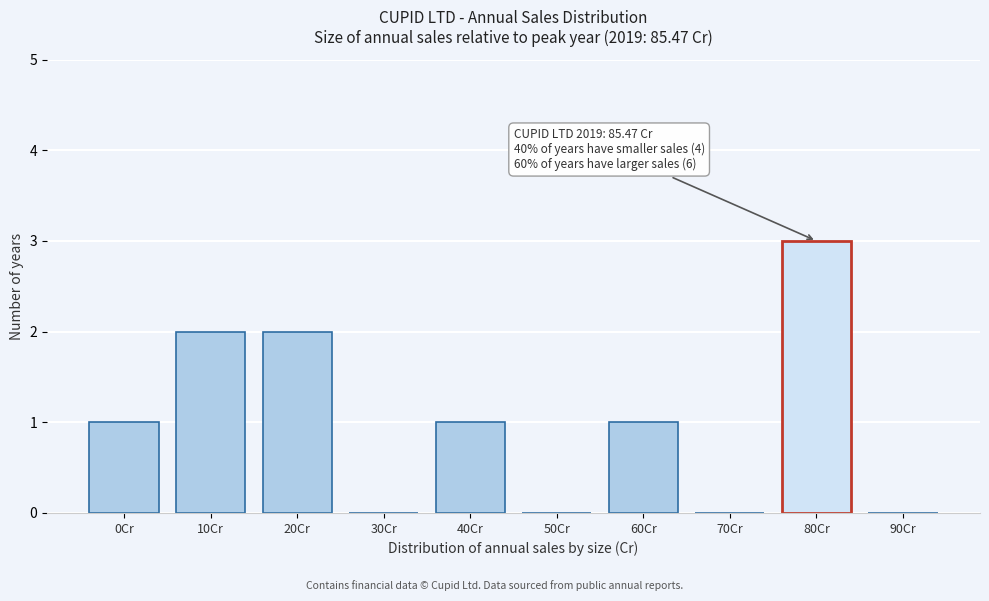

Reading right to left, list all the values displayed in this chart.

90Cr=0	80Cr=3	70Cr=0	60Cr=1	50Cr=0	40Cr=1	30Cr=0	20Cr=2	10Cr=2	0Cr=1